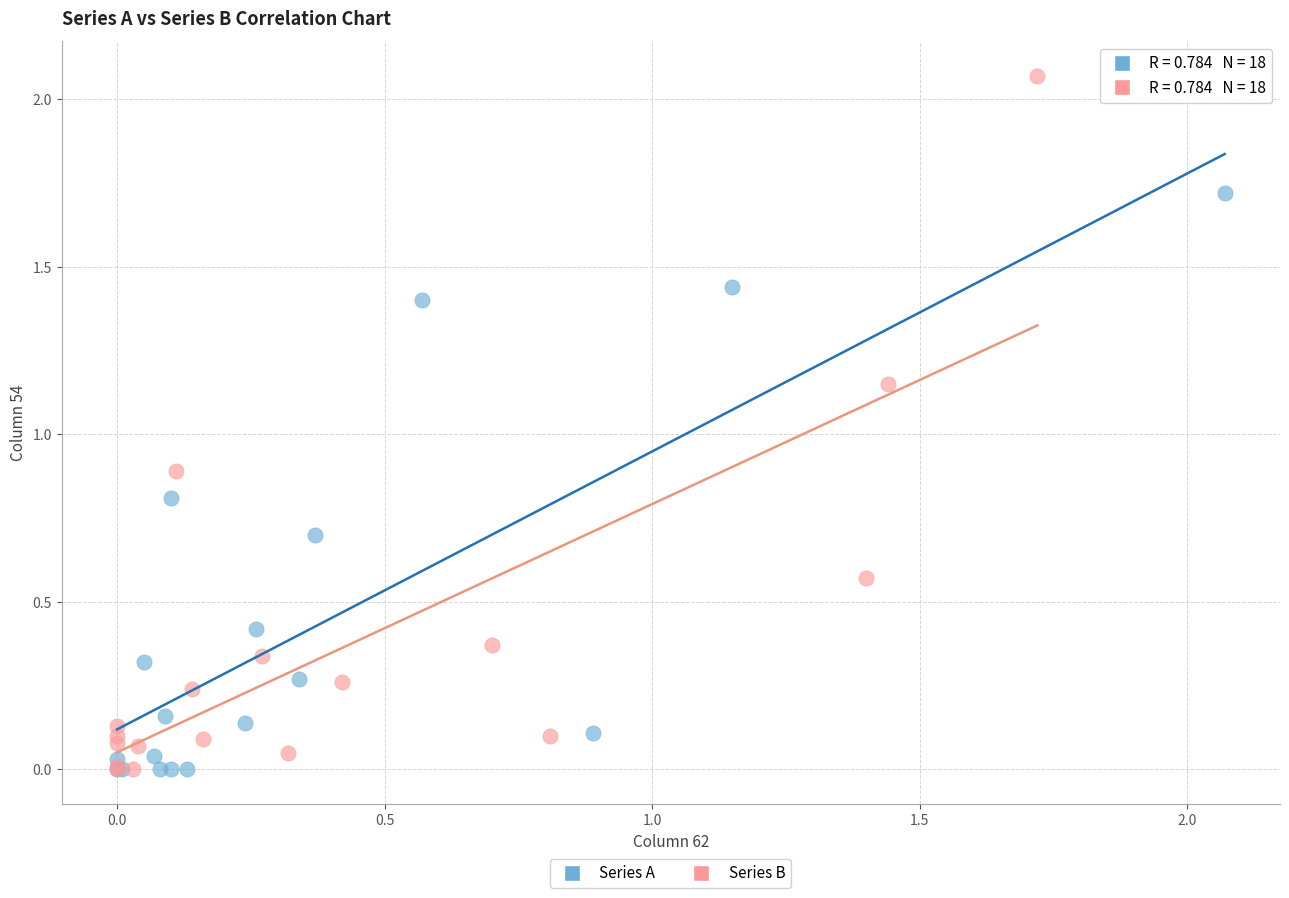

Which series has the widest spread of Y values?

Series B